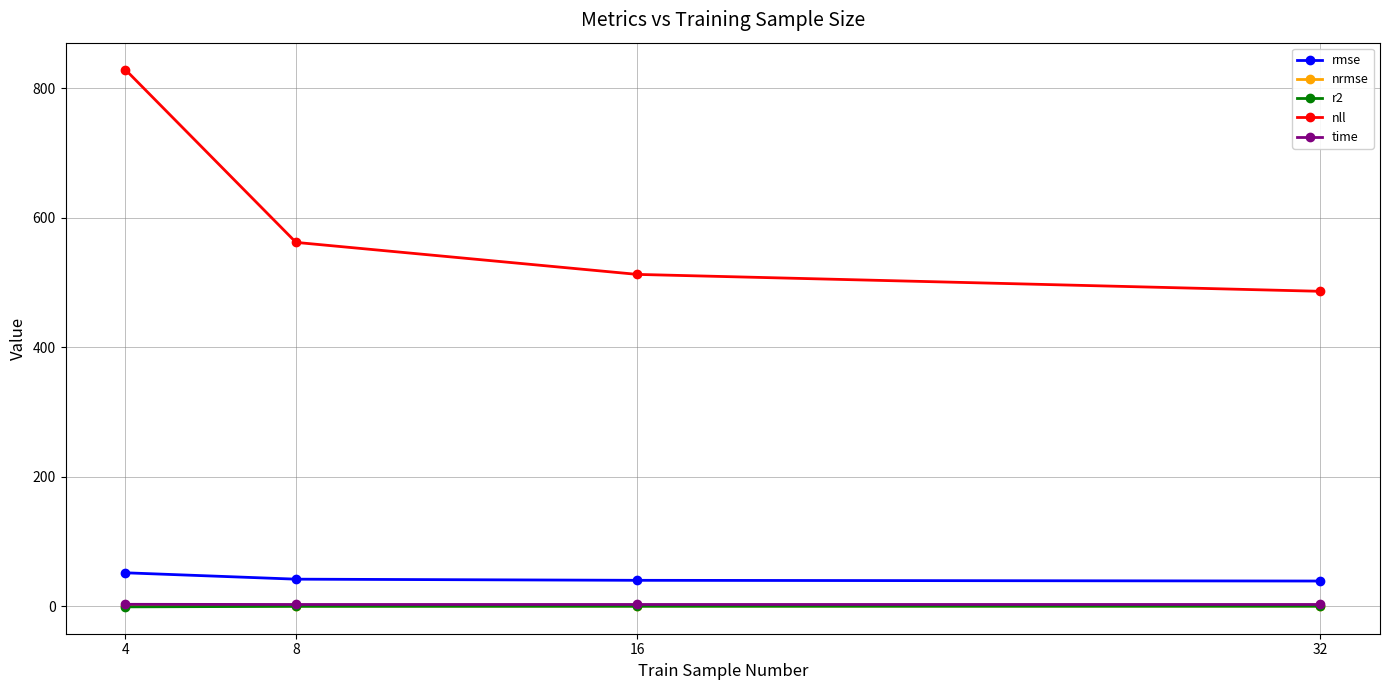

Which series has the widest spread of values?

nll